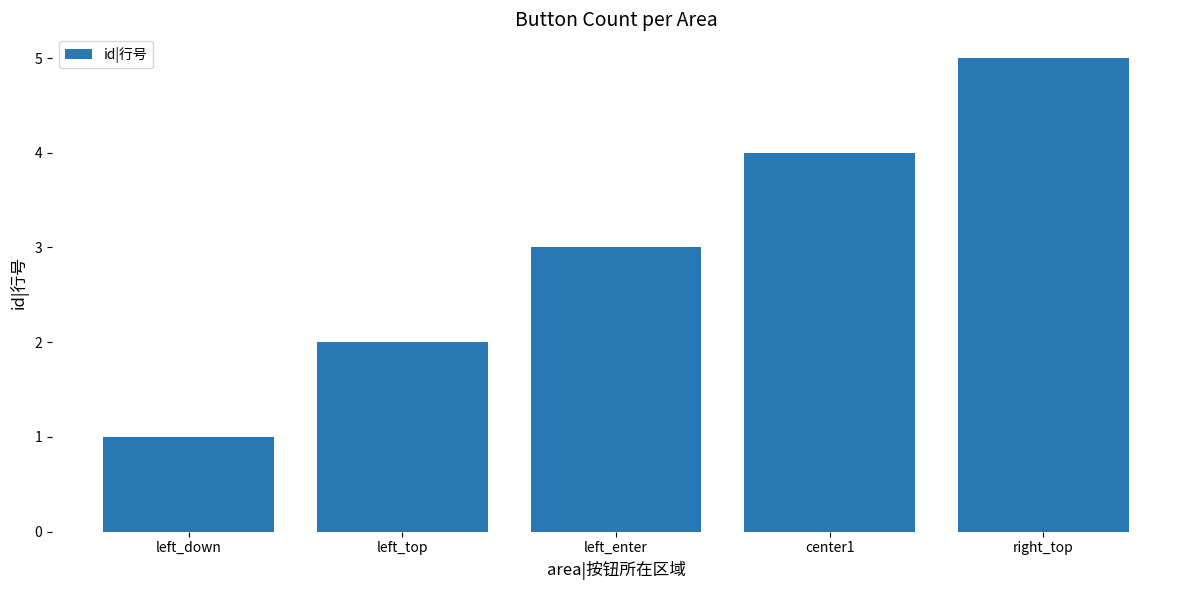

List the labels in order of value, smallest first.

left_down, left_top, left_enter, center1, right_top